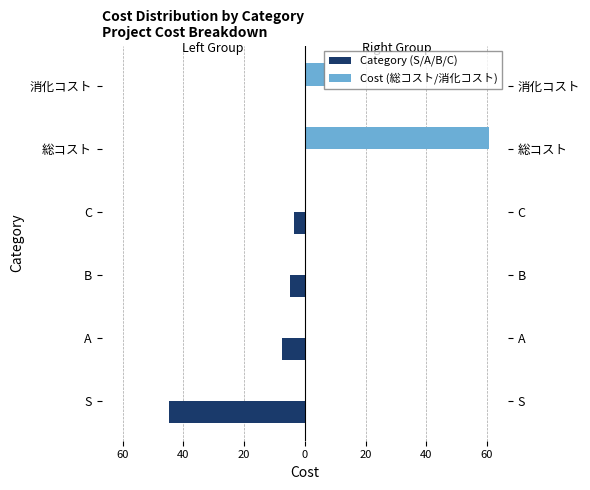

Which series has the largest total across all categories?

Cost (総コスト/消化コスト)